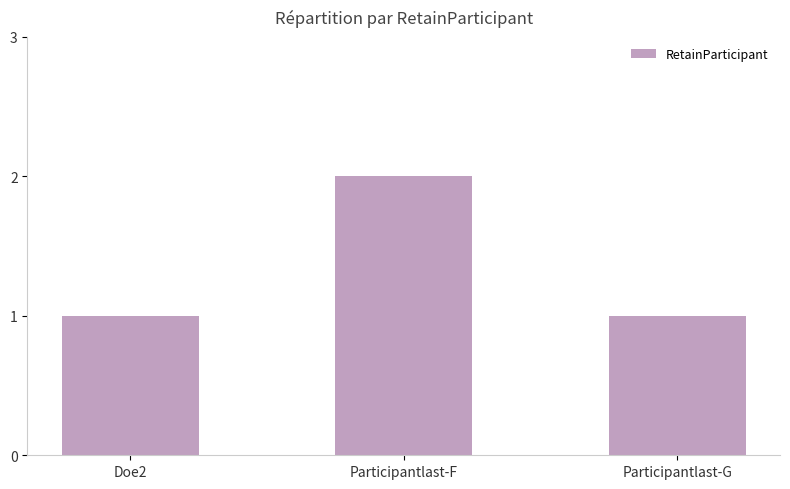

What position from the left is Participantlast-F?

2